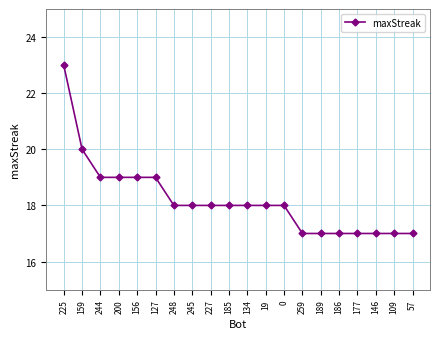

What is the average value?

18